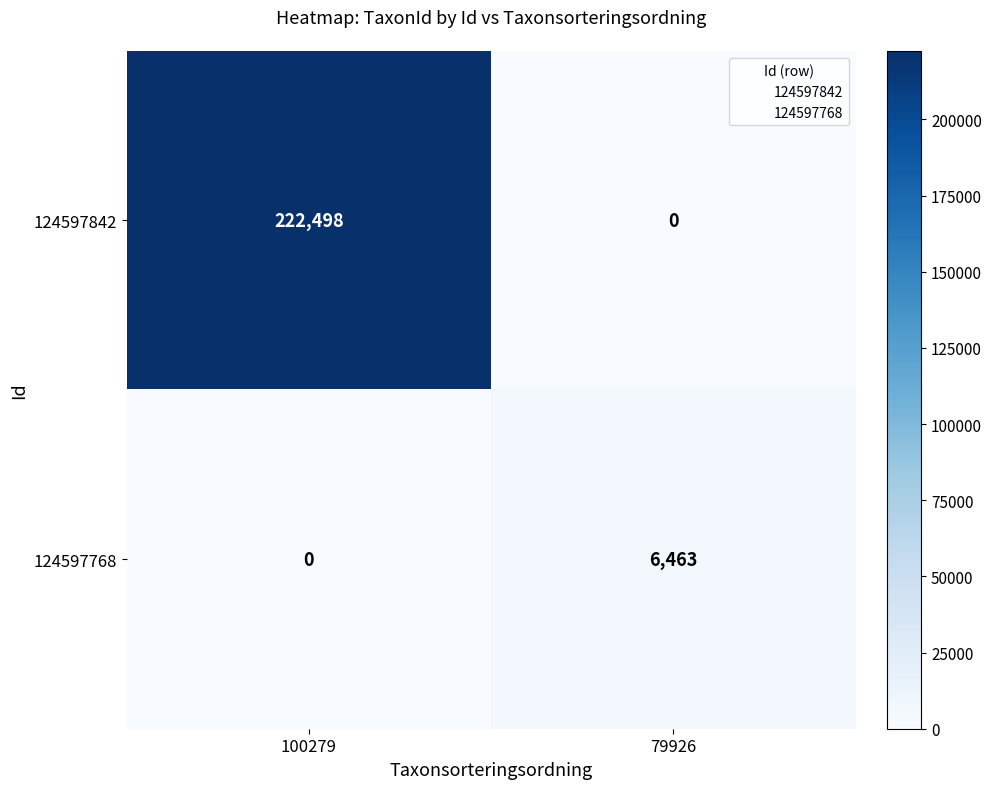

What is the total value across all series at 100279?

222498